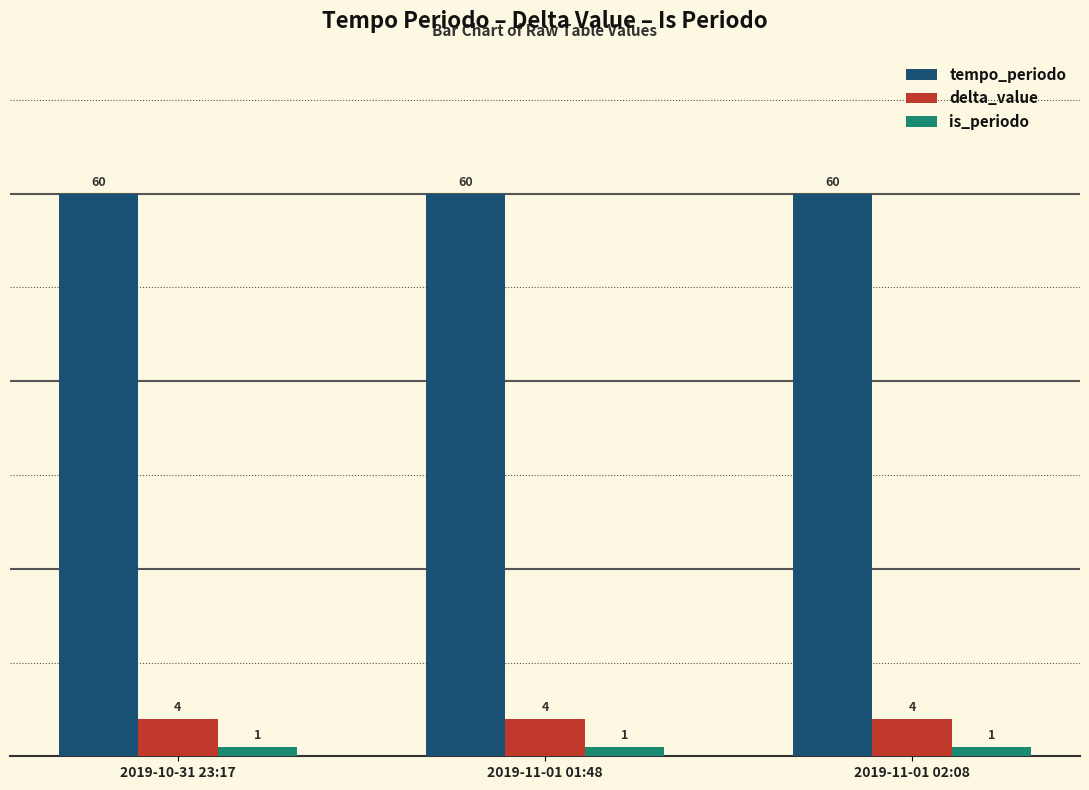

What is the difference between the highest and lowest values at 2019-11-01 02:08?

59